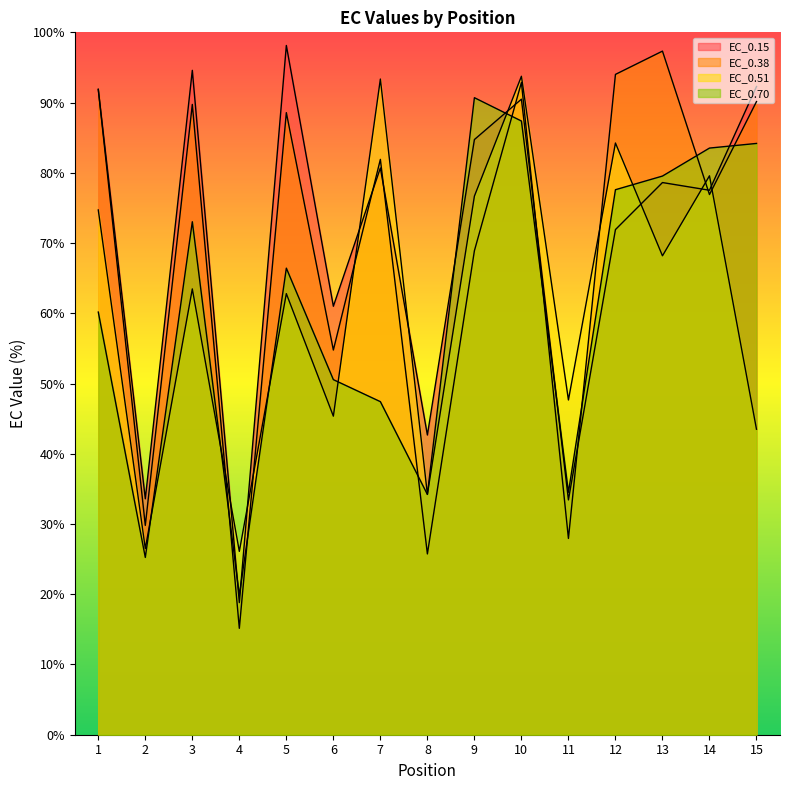

True or false: EC_0.70 has a value of 50.4 at 3.

False